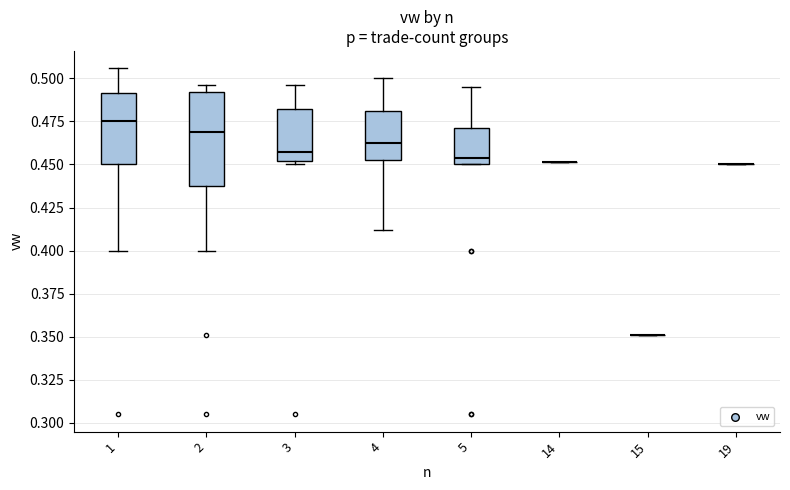

Comparing the boxes themselves (not the whiskers), which one is the tallest?

2